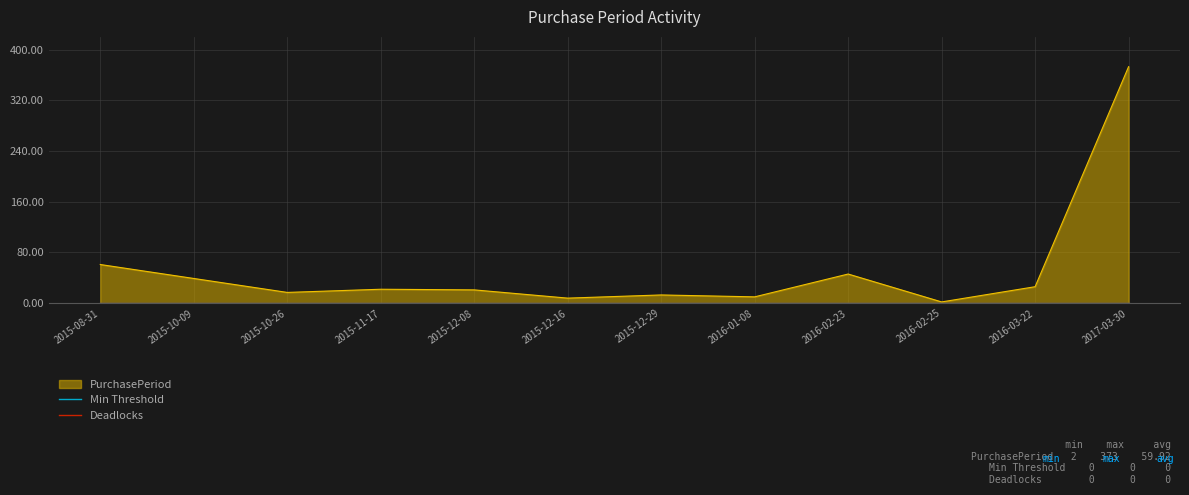

Where does the data first go above 22?

2015-08-31